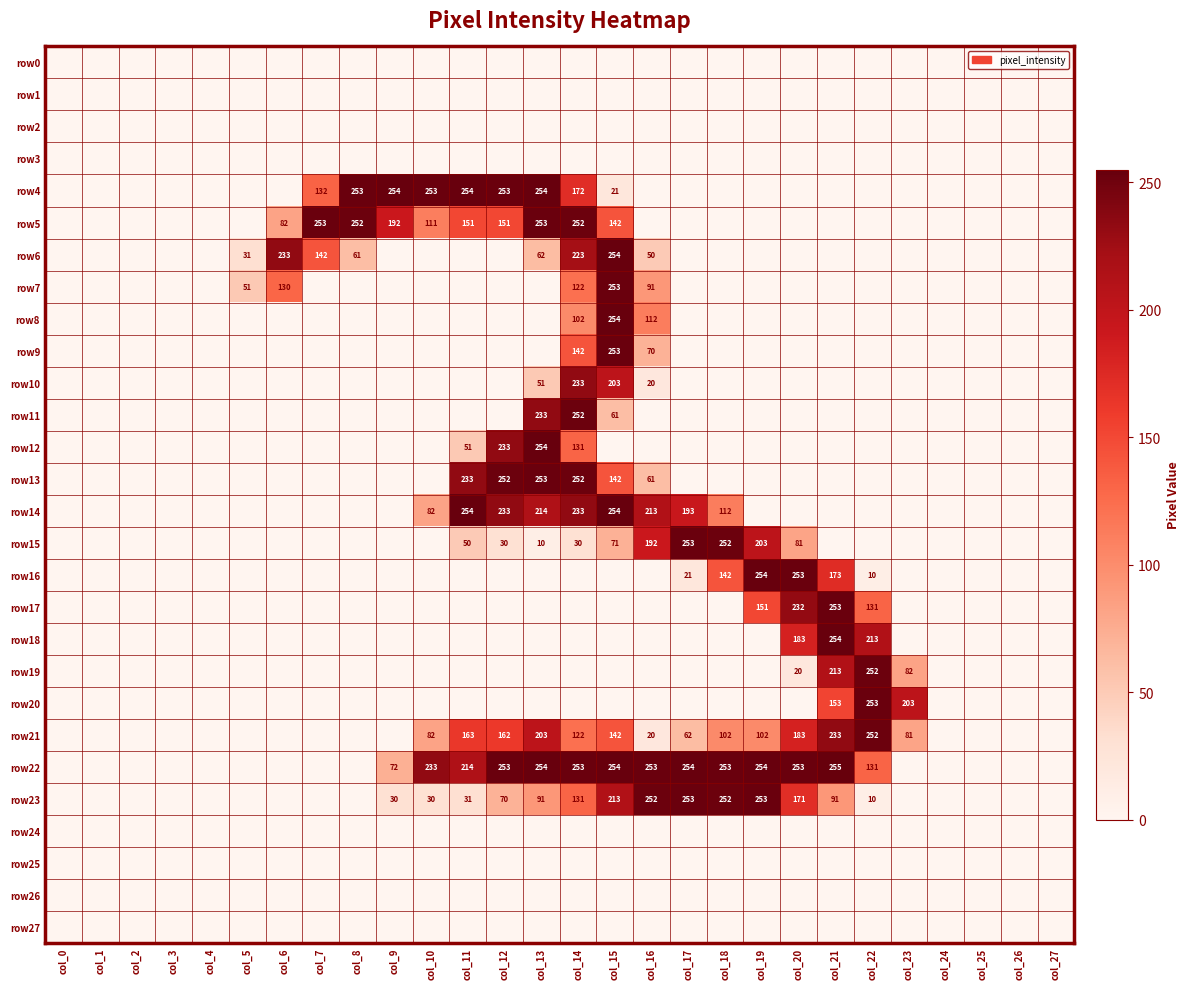

The row14 series shows 433 at col_11. True or false?

False